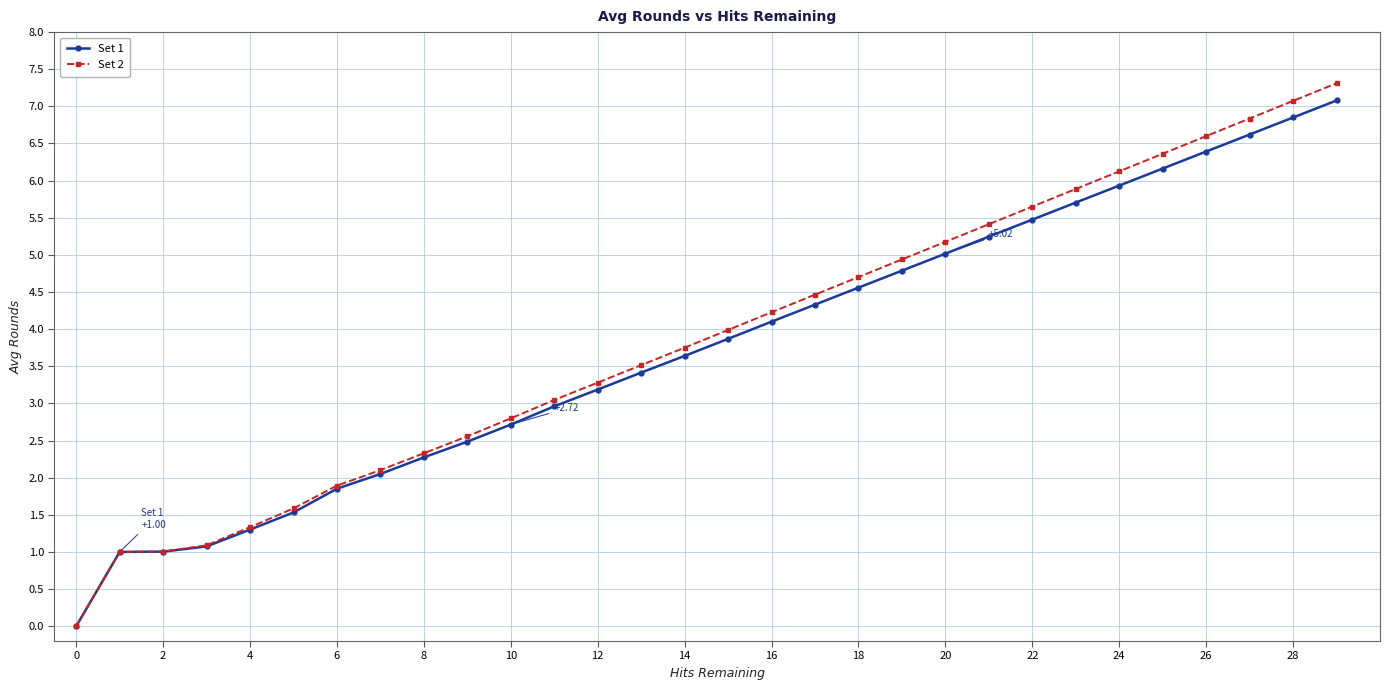

True or false: Set 1 has more than 1 interior local peaks.

False